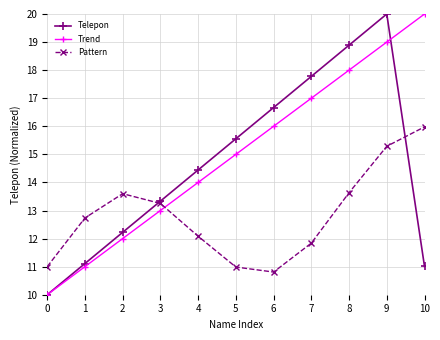

The Trend series shows 8.9 at 3. True or false?

False